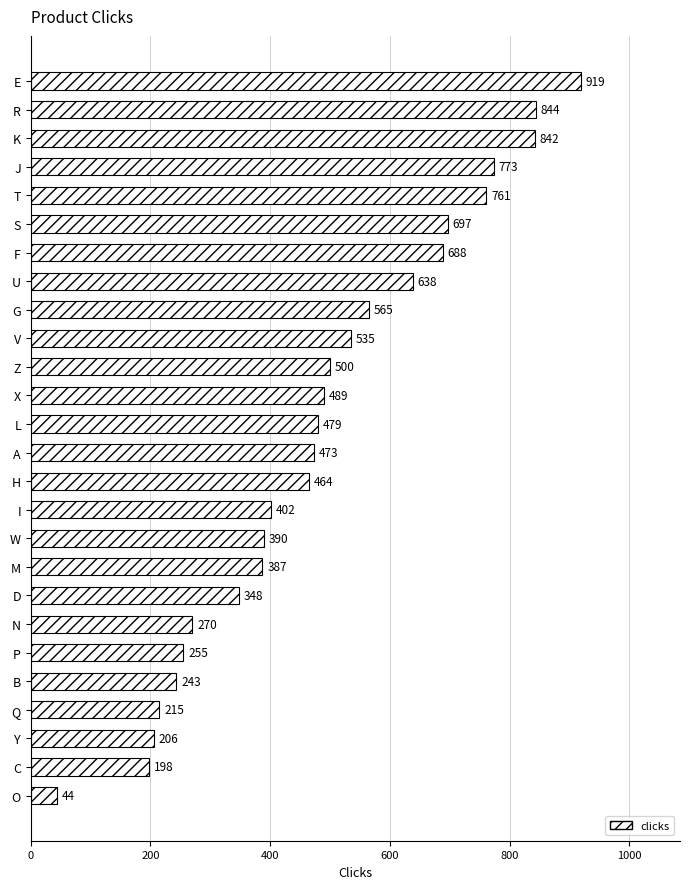

Which label corresponds to the smallest value in the chart?

O